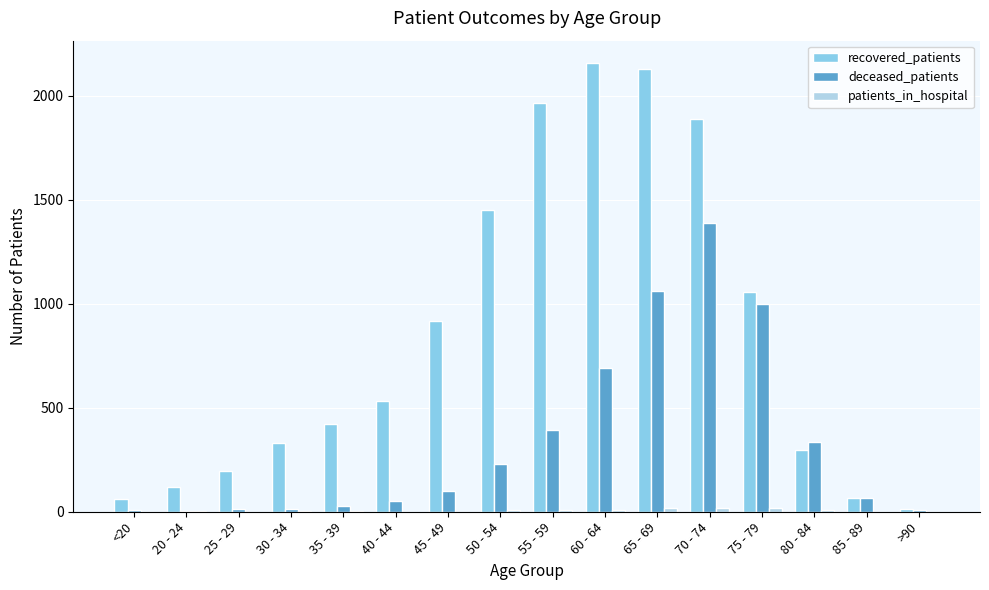

What is the maximum value for recovered_patients?

2158